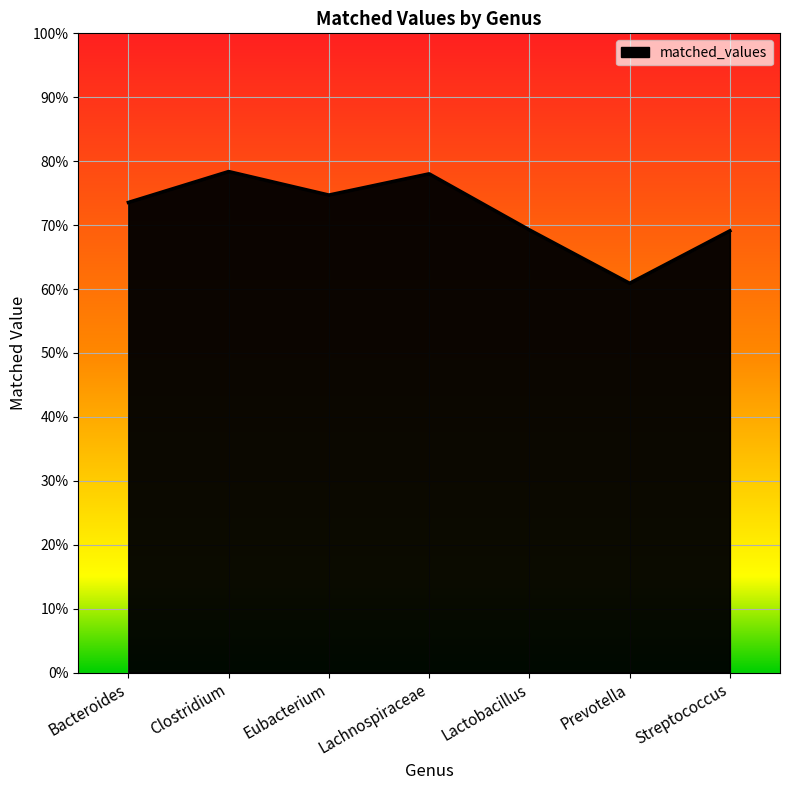

Reading left to right, what are all the values shown in this chart?

Bacteroides=0.7	Clostridium=0.8	Eubacterium=0.7	Lachnospiraceae=0.8	Lactobacillus=0.7	Prevotella=0.6	Streptococcus=0.7